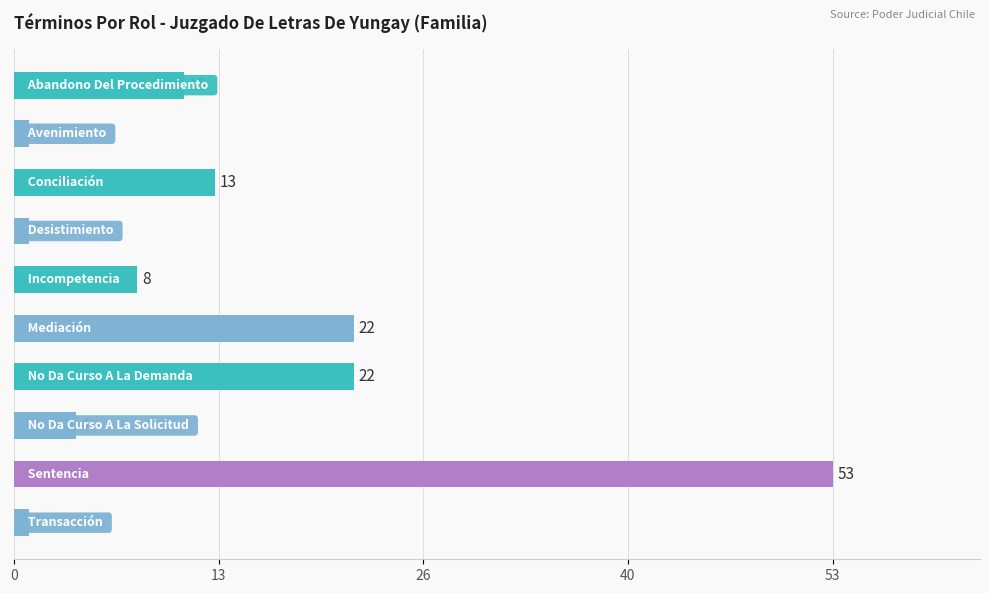

What is the difference between the maximum and minimum values?

52